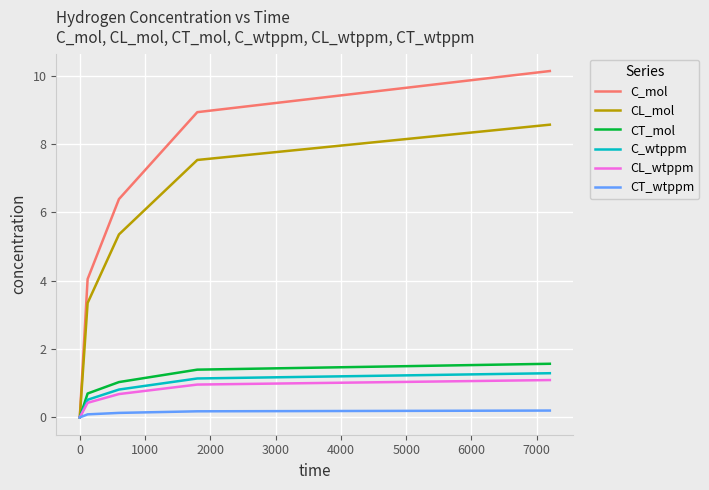

What are all the series names shown in the legend?

C_mol, CL_mol, CT_mol, C_wtppm, CL_wtppm, CT_wtppm